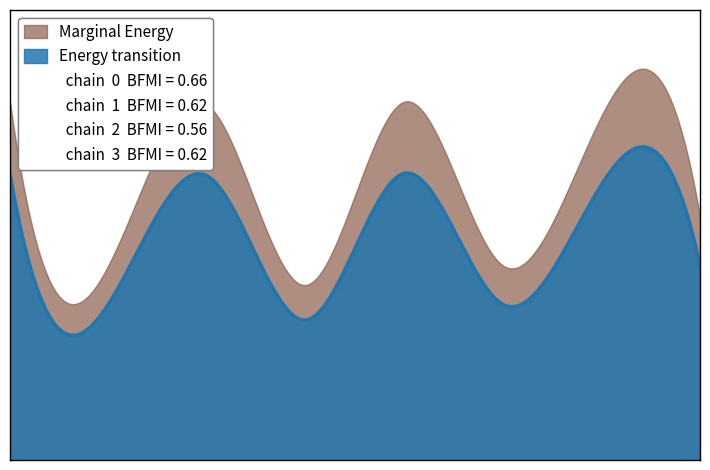

Is the value of Energy transition at 7 greater than the value of Marginal Energy at 3?

Yes